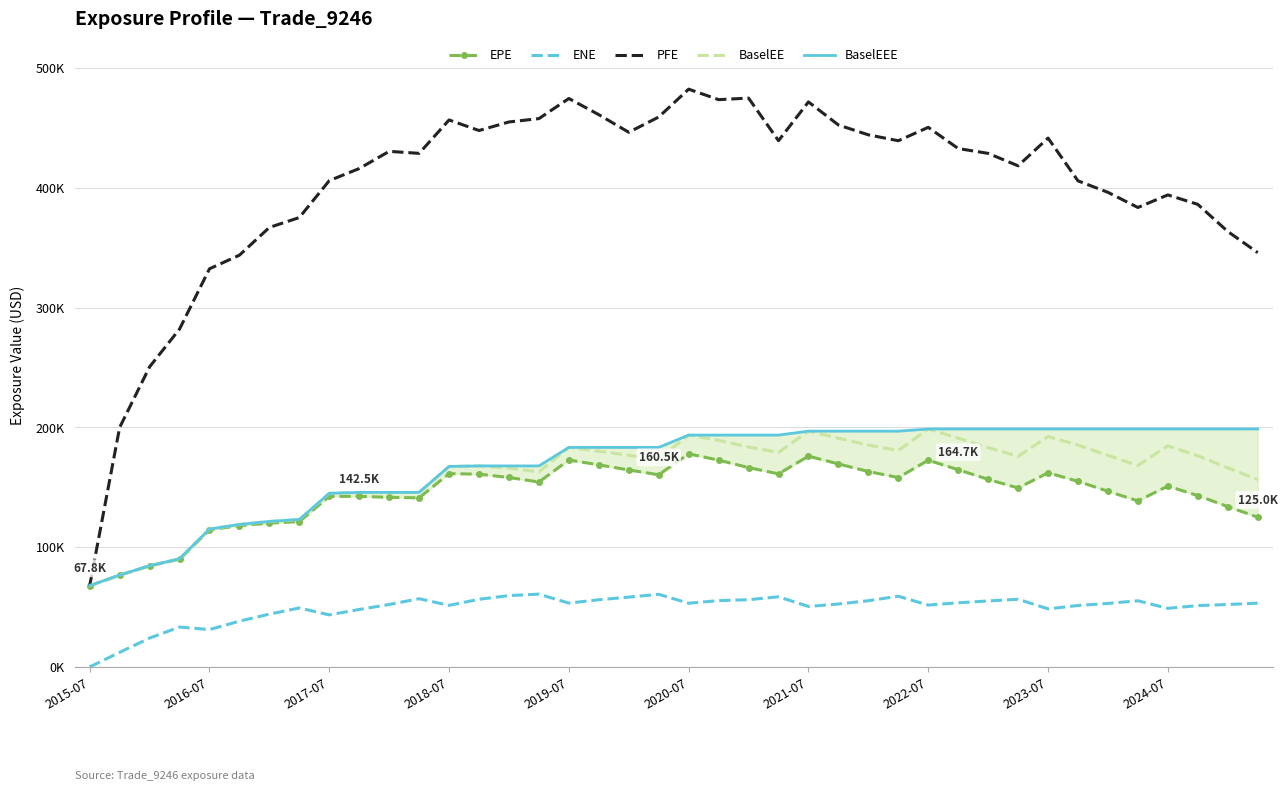

True or false: BaselEE has more than 0 interior local peaks.

True